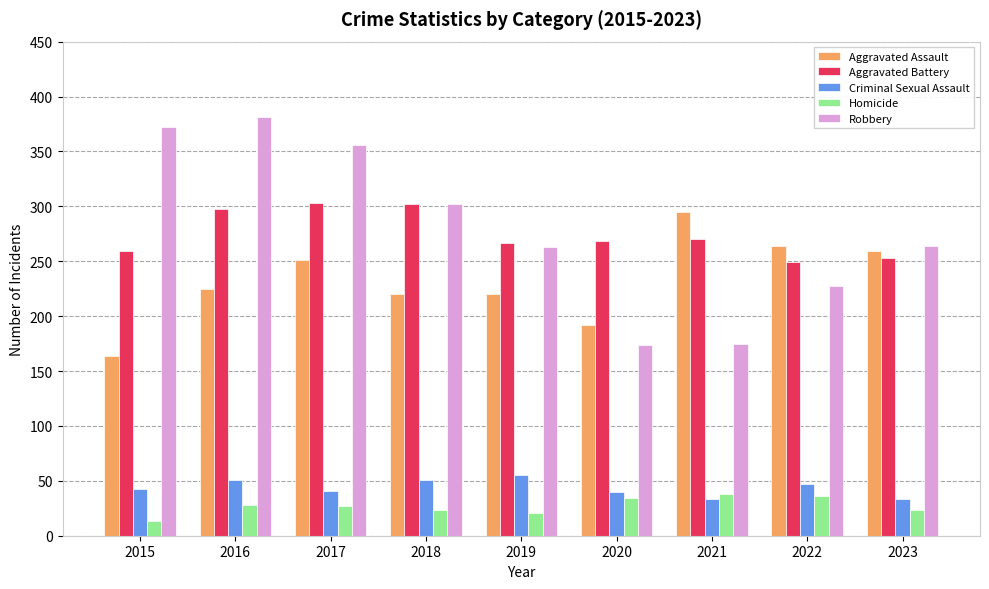

Does the chart contain any negative values?

No